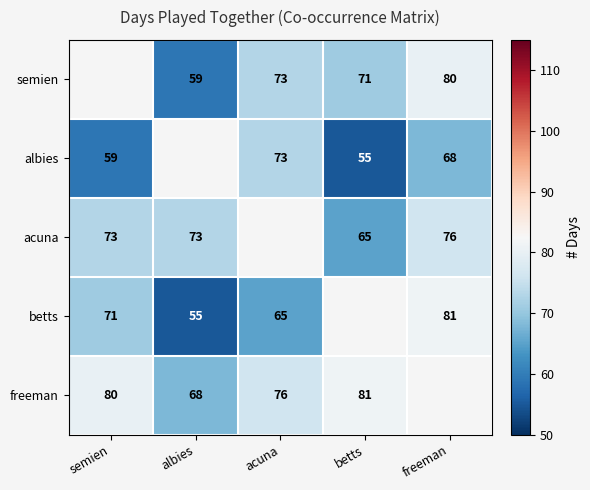

Is the value of semien at acuna greater than the value of acuna at freeman?

No